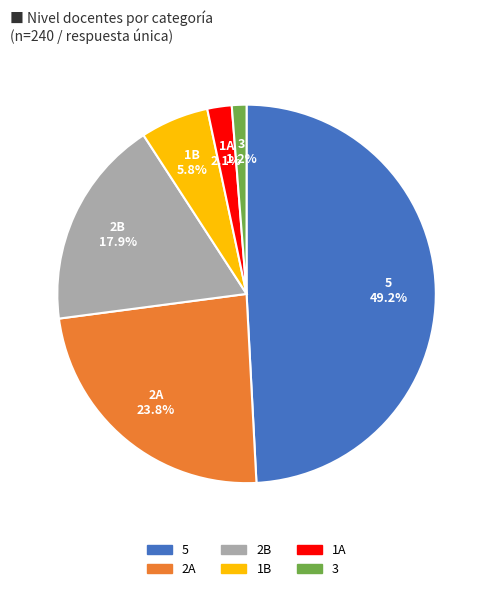

What is the ratio of the value at 3 to the value at 2A?

0.1